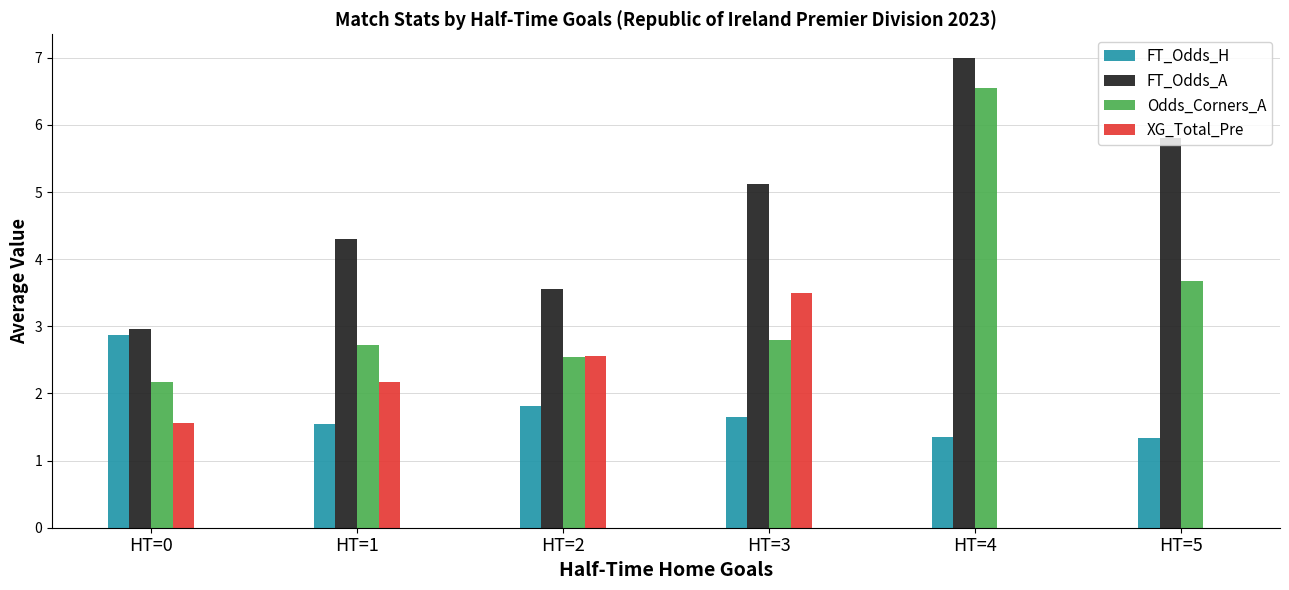

Is the value of Odds_Corners_A at HT=5 greater than the value of FT_Odds_H at HT=2?

Yes